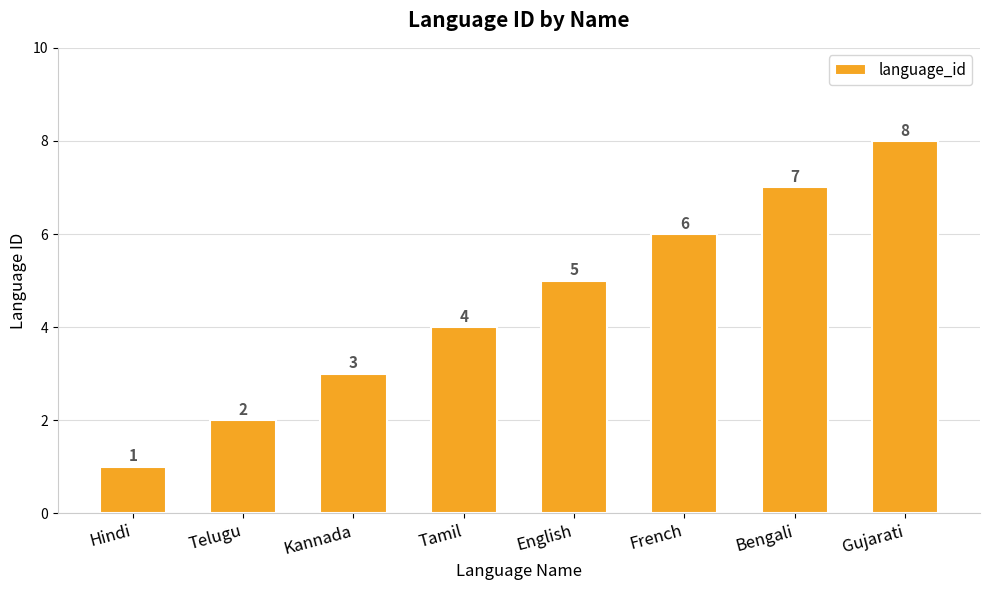

The value at Hindi is 1. True or false?

True